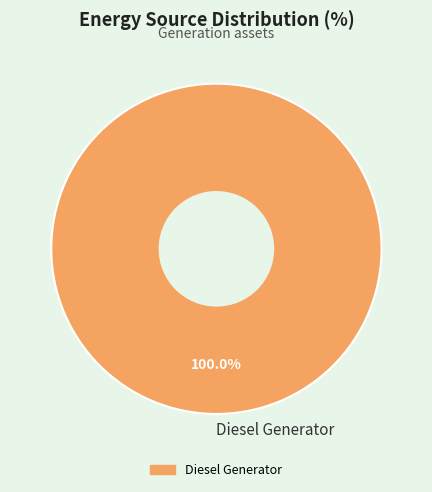

Does any single category account for the majority?

Yes